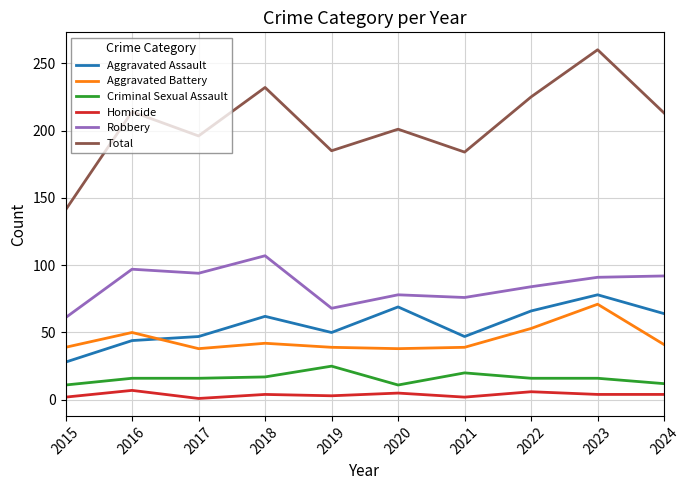

How many lines are shown in the chart?

6